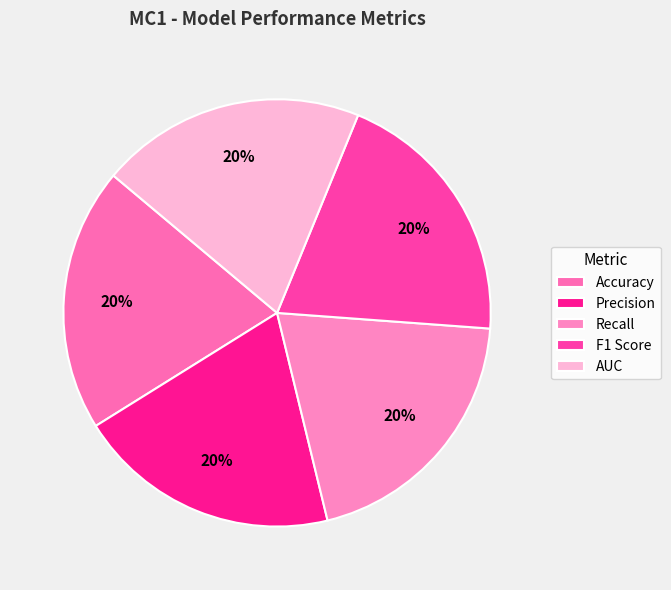

True or false: F1 Score accounts for 10% of the total.

False